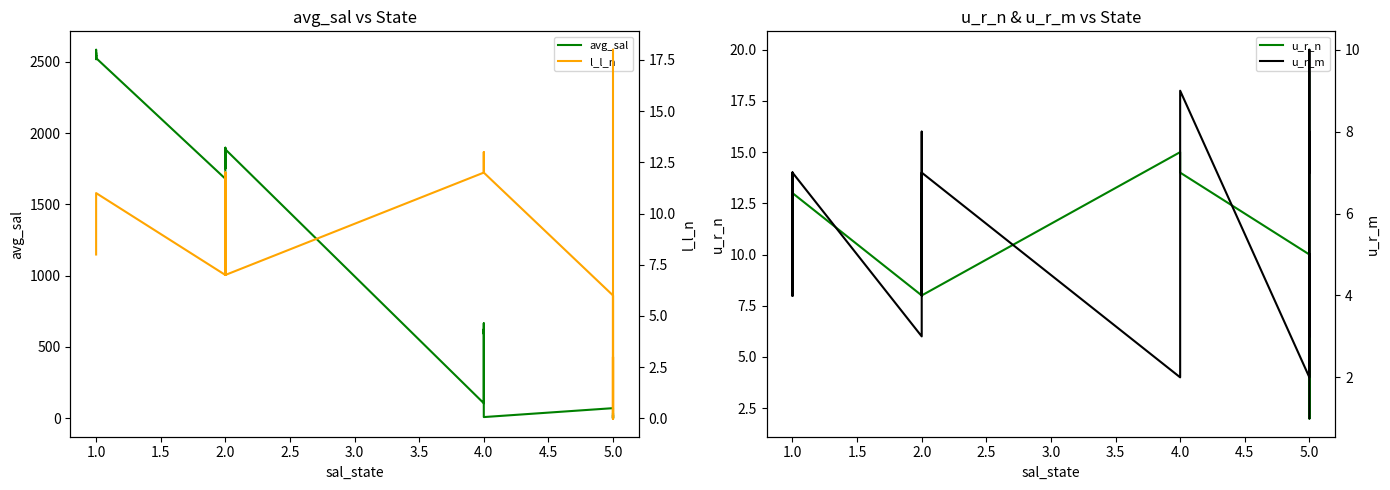

True or false: u_r_m has more than 1 interior local peaks.

True